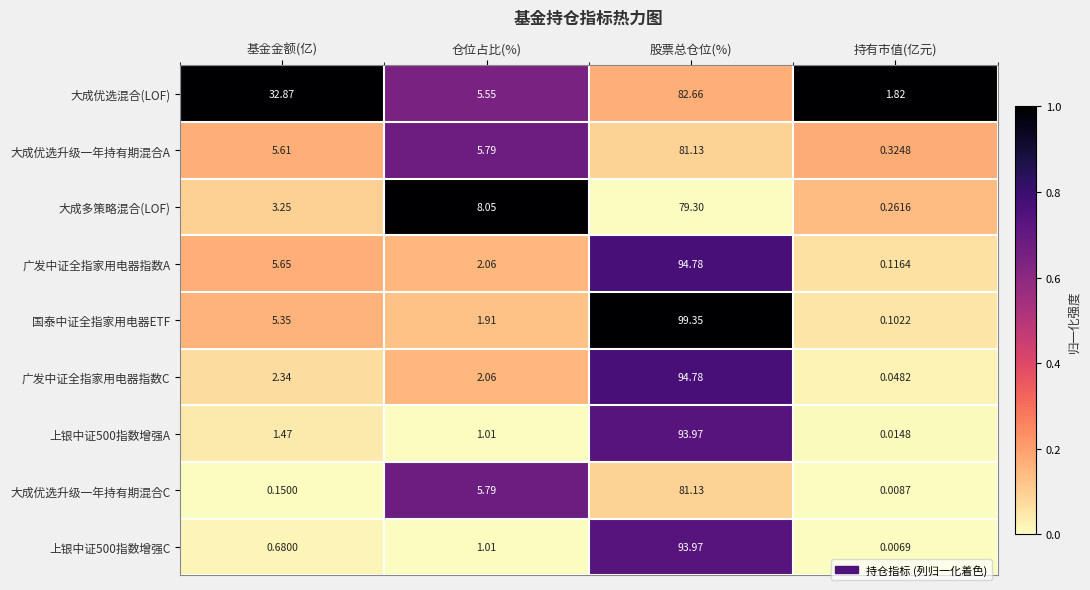

Count the number of data series in this chart.

9